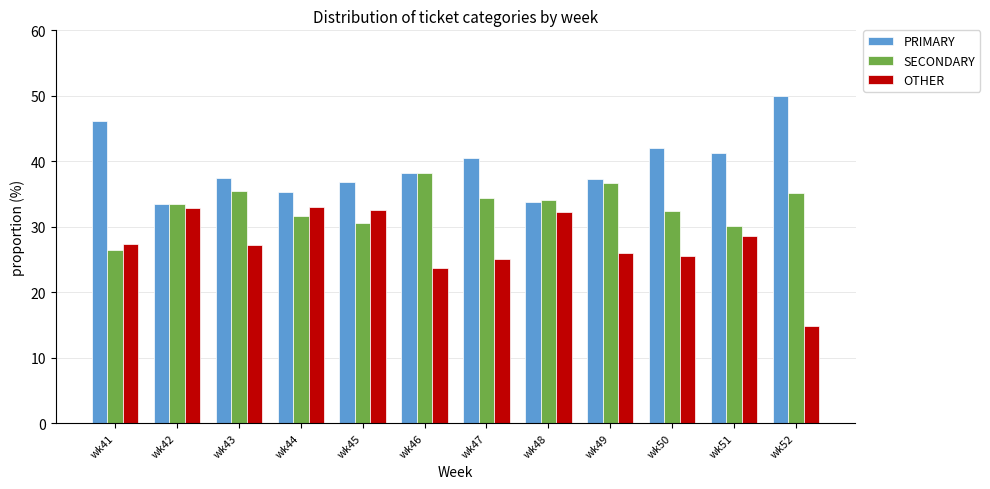

What is the difference between the highest and lowest values at wk48?

1.9